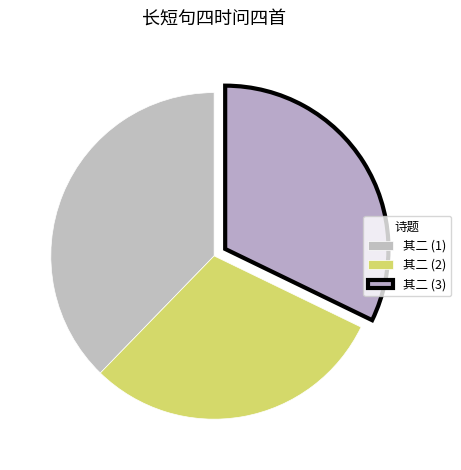

To the nearest percent, what is the average slice percentage?

33%